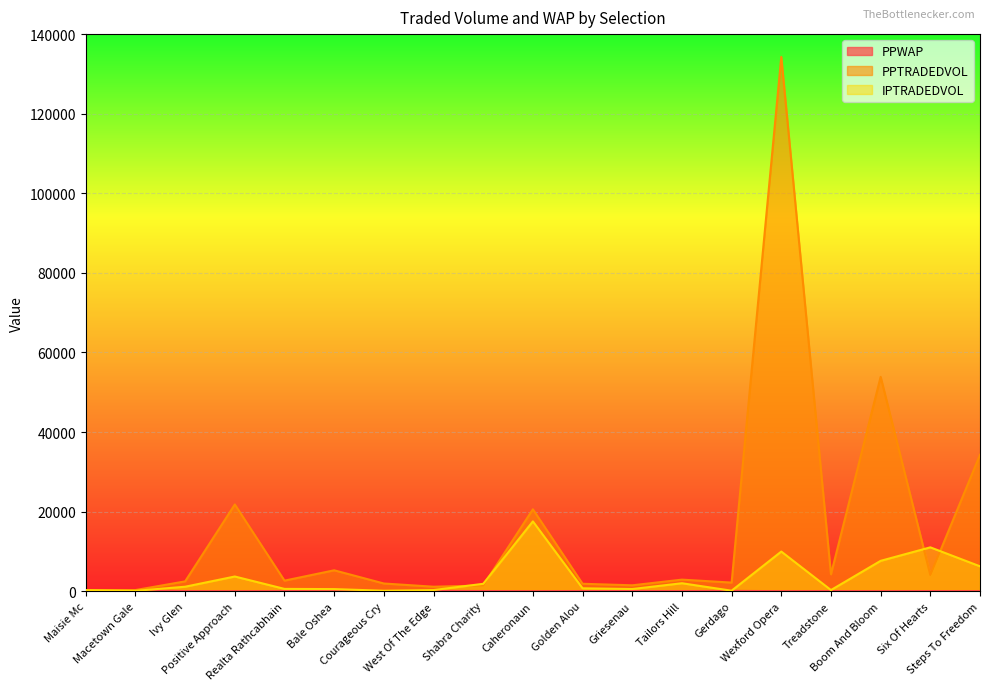

Rank the categories by PPWAP value from highest to lowest.

Maisie Mc, Macetown Gale, Gerdago, West Of The Edge, Griesenau, Shabra Charity, Courageous Cry, Treadstone, Bale Oshea, Golden Alou, Six Of Hearts, Ivy Glen, Realta Rathcabhain, Tailors Hill, Positive Approach, Steps To Freedom, Caheronaun, Boom And Bloom, Wexford Opera